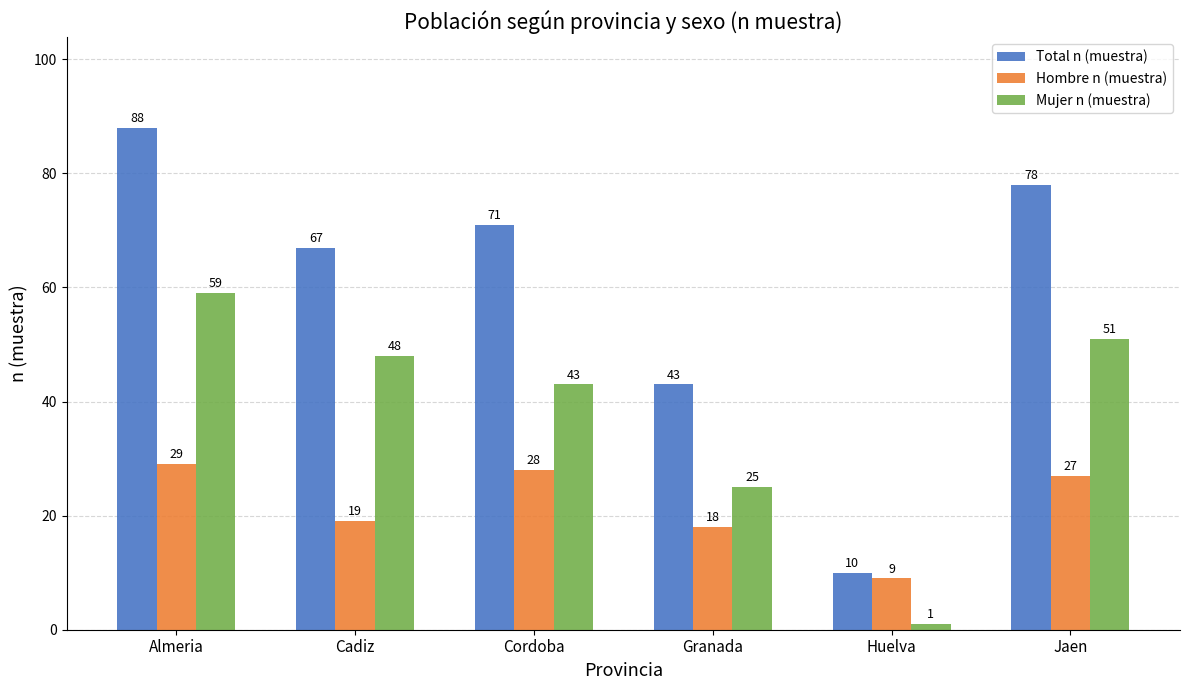

At Huelva, list the series in order from largest to smallest.

Total n (muestra), Hombre n (muestra), Mujer n (muestra)